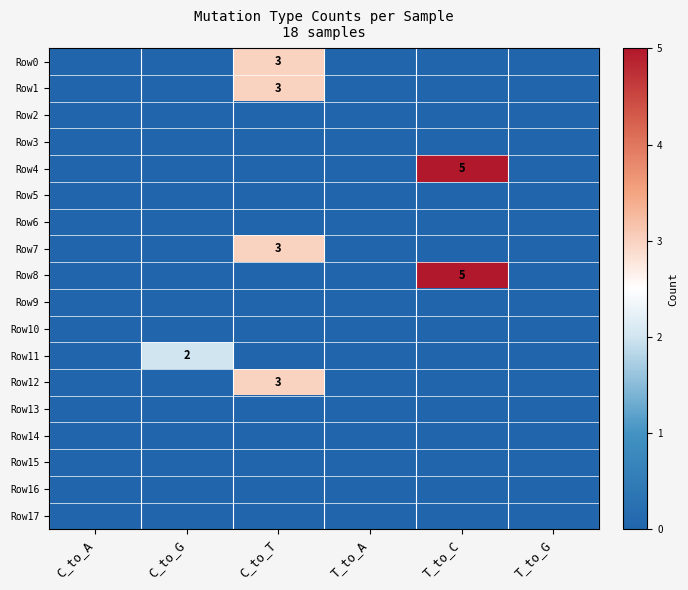

Count the Row0 values in the range 0 to 1.

5